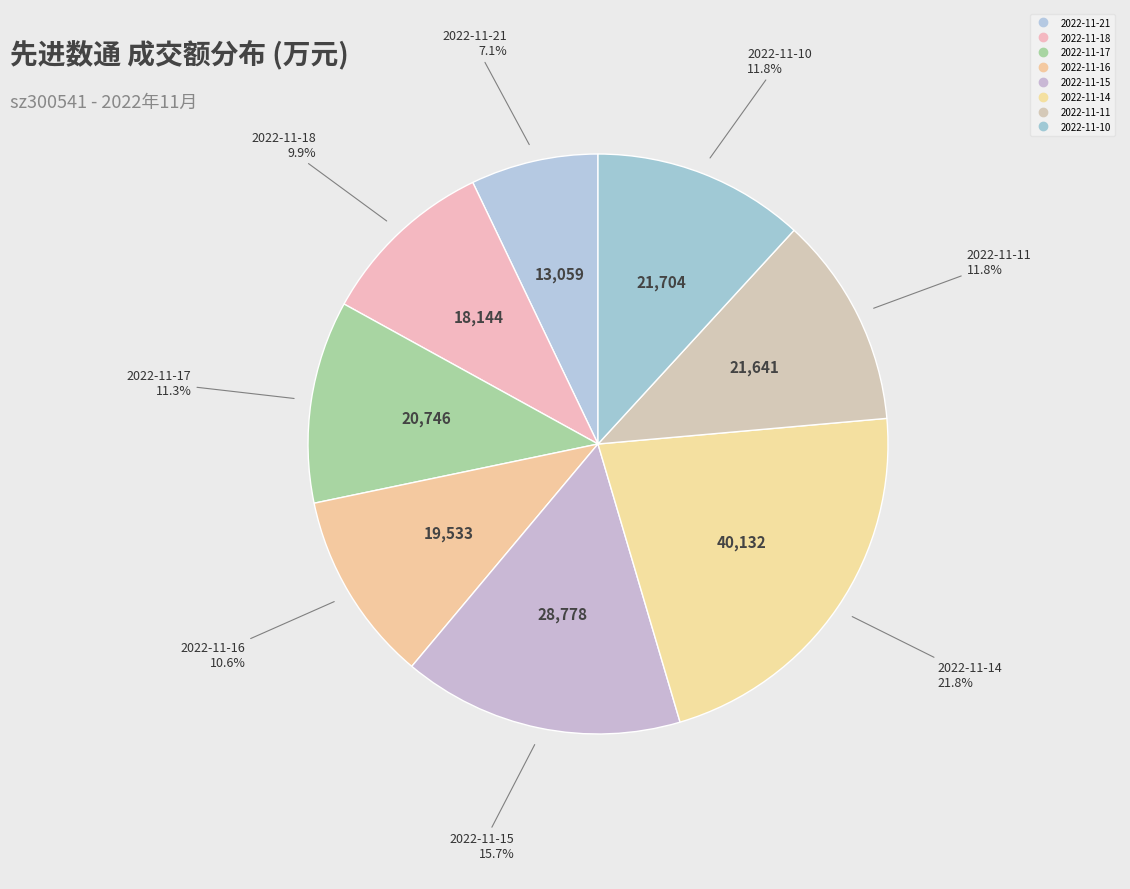

True or false: 2022-11-21 accounts for 7% of the total.

True